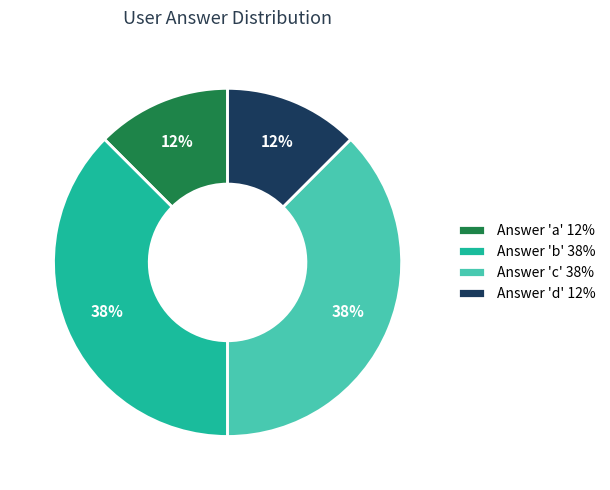

Does Answer 'c' 38% represent more than half of the total?

No